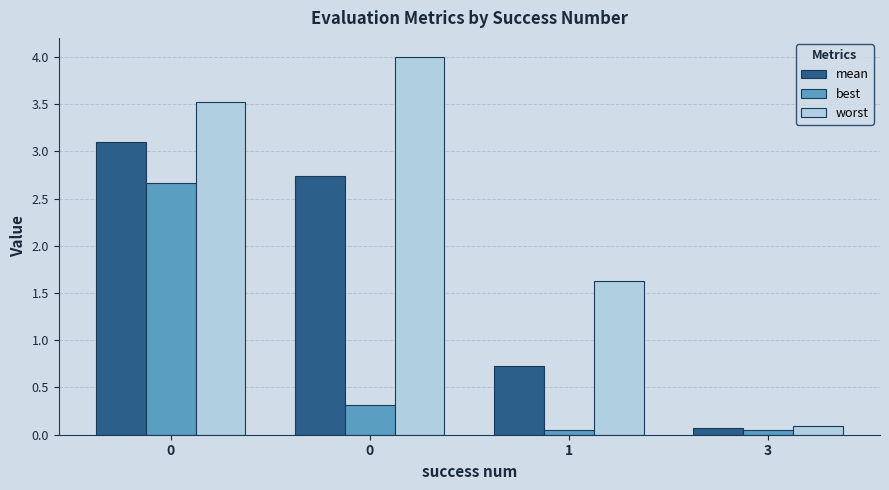

Does the chart contain any negative values?

No